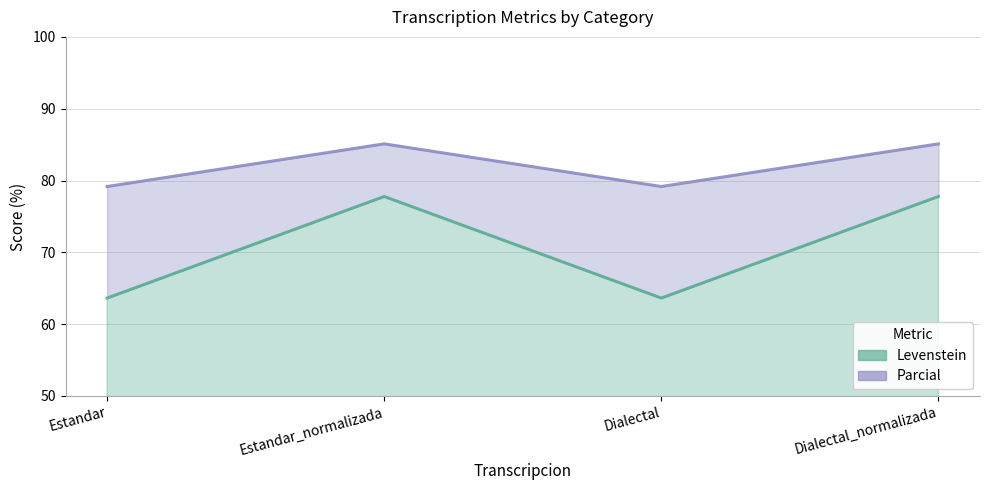

True or false: Parcial and Levenstein intersect in this chart.

False